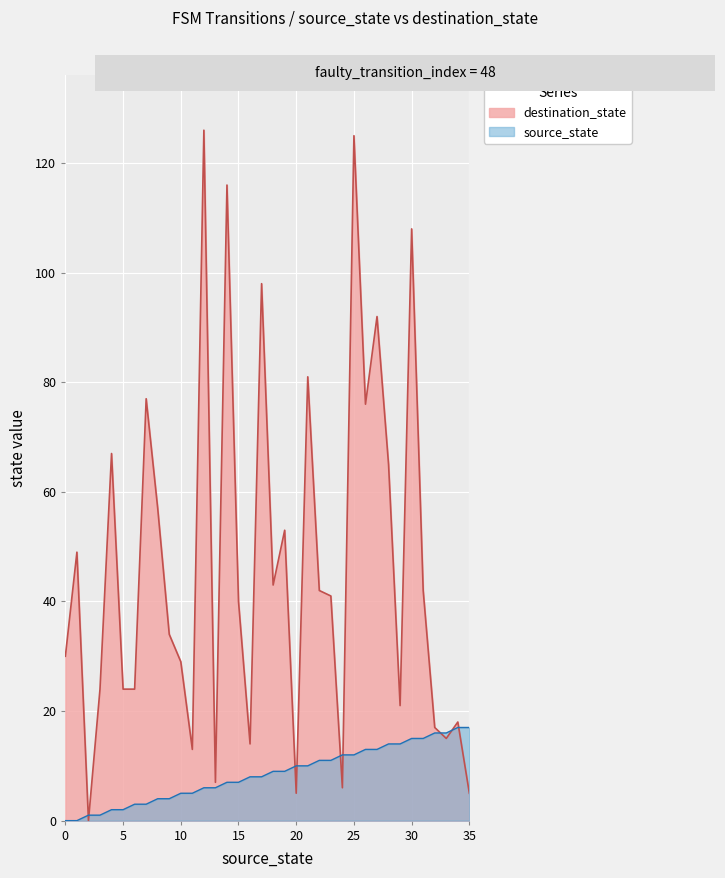

How many data points does each series have?

36